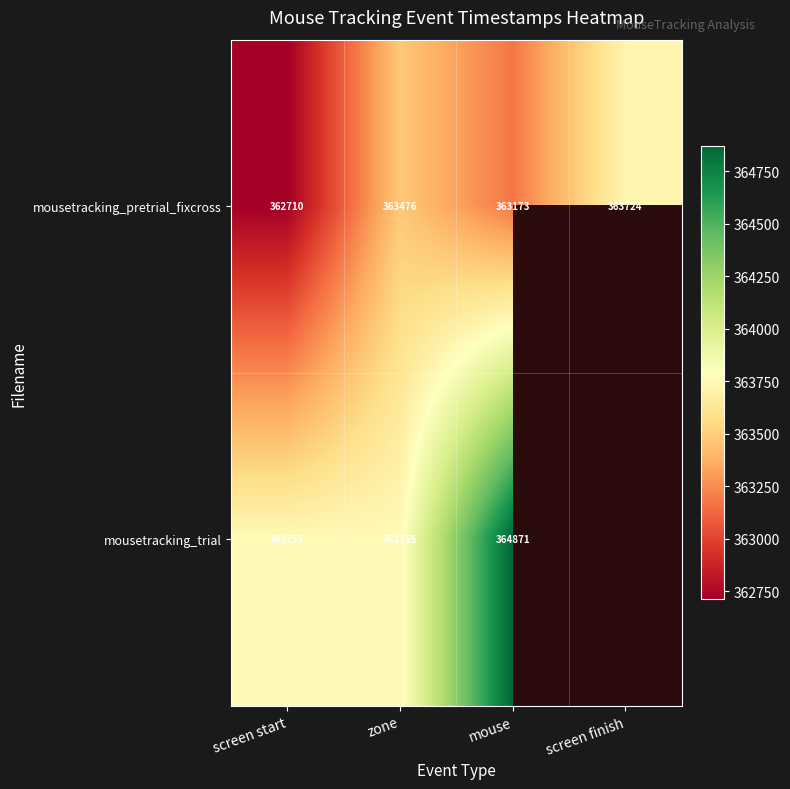

At how many categories does at least one series exceed 364416?

1